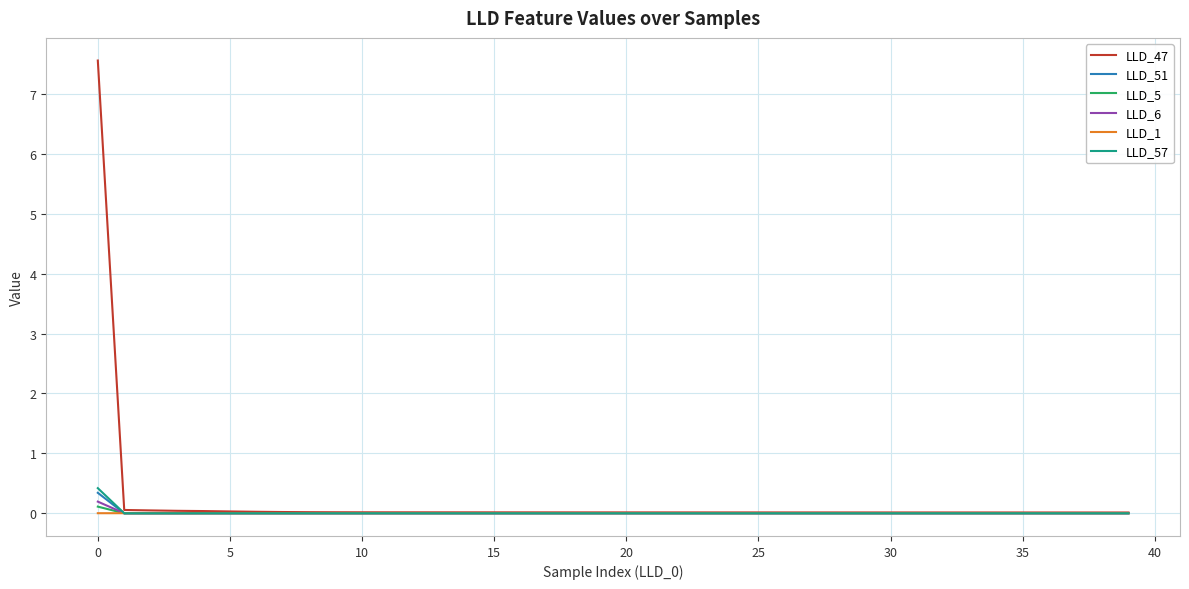

At how many categories does at least one series exceed 4?

1